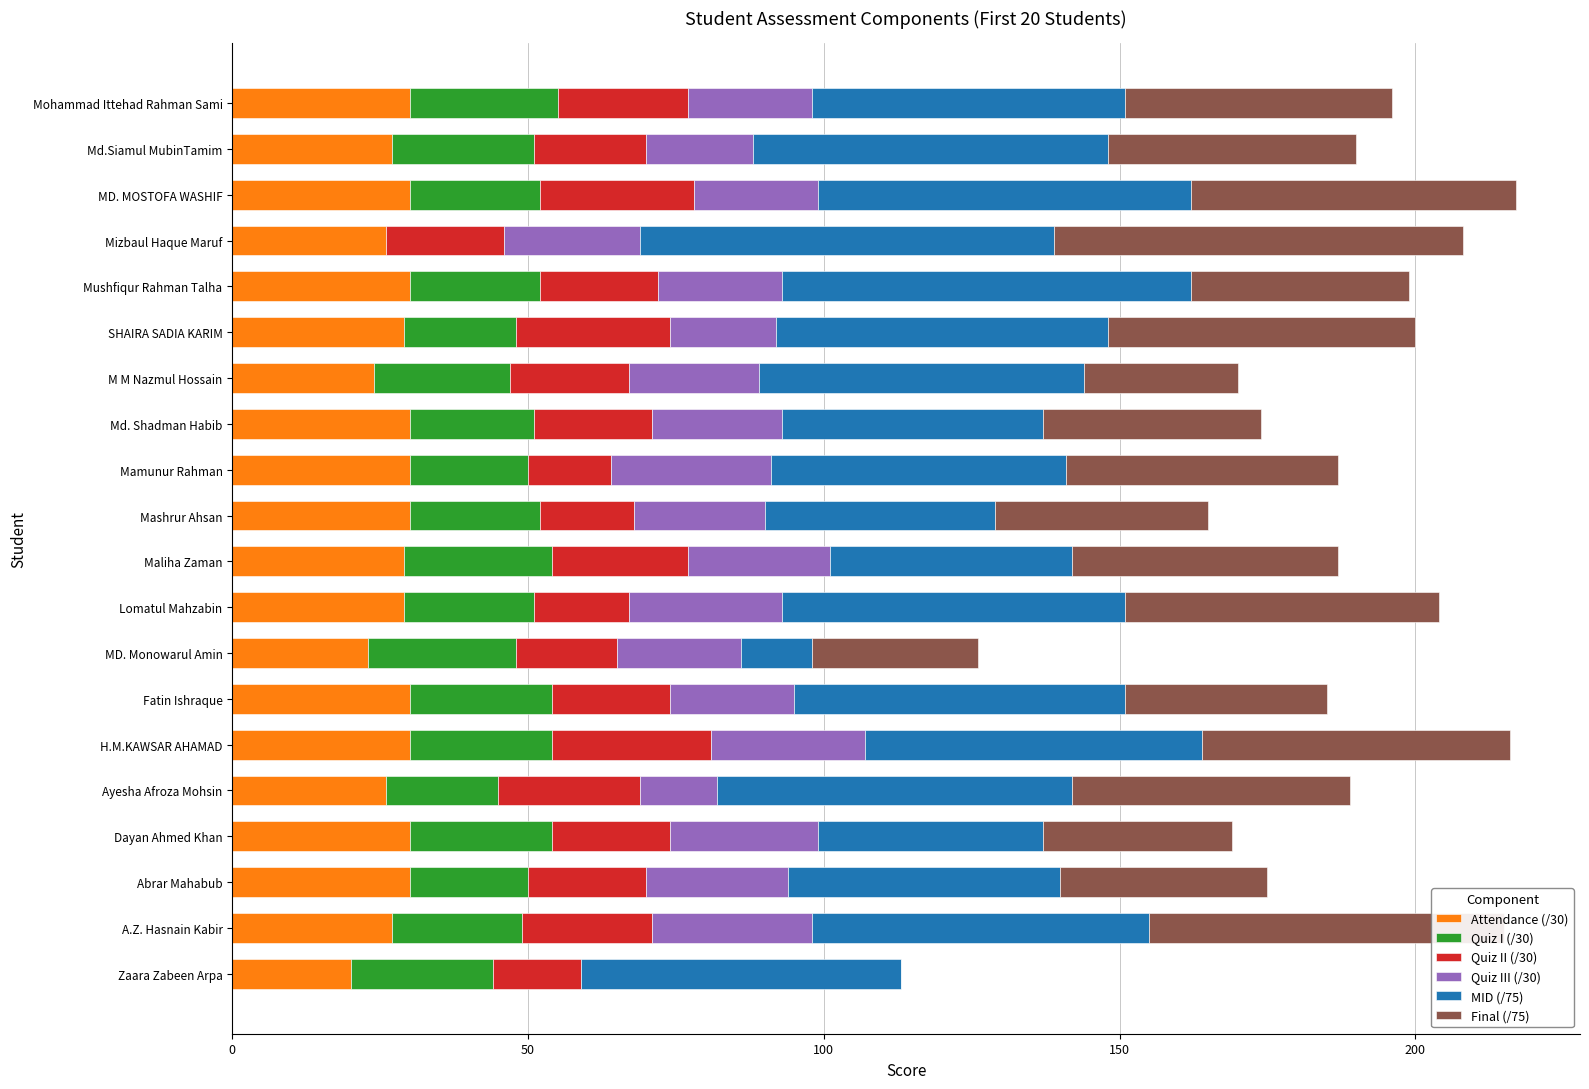

How many series are shown in this chart?

6